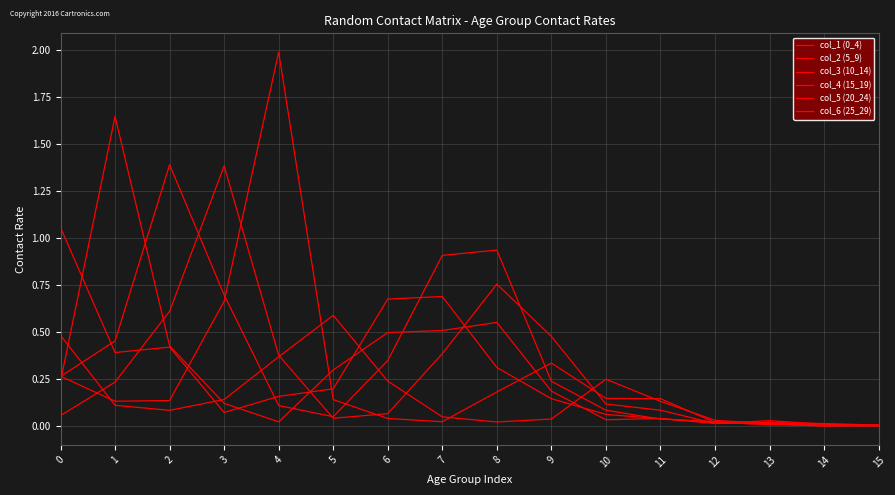

Does the chart display data point markers on the line(s)?

No